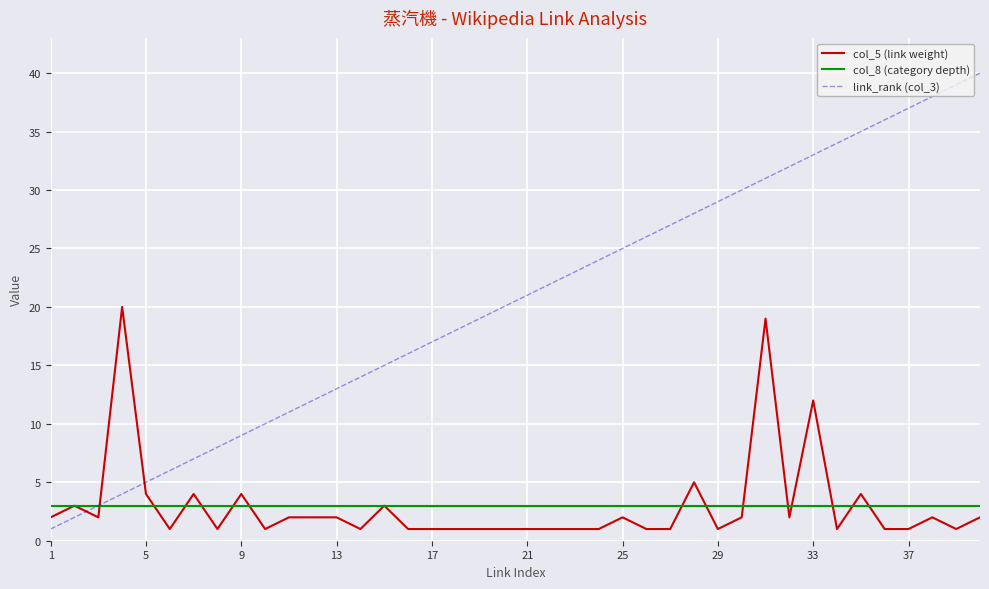

Which series has the largest total across all categories?

link_rank (col_3)